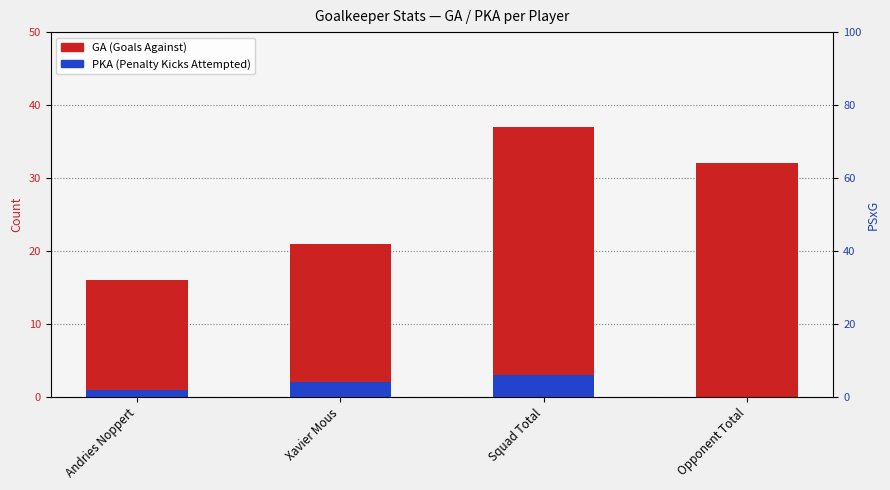

Reading right to left, extract all data points from this chart.

GA: Opponent Total=32	Squad Total=37	Xavier Mous=21	Andries Noppert=16
PKA: Opponent Total=0	Squad Total=3	Xavier Mous=2	Andries Noppert=1